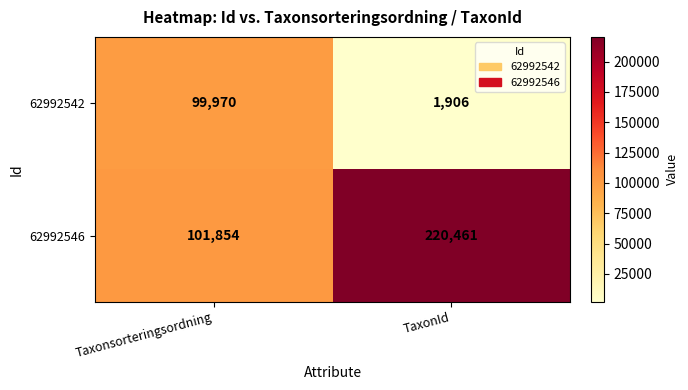

Which series has the widest spread of values?

62992546